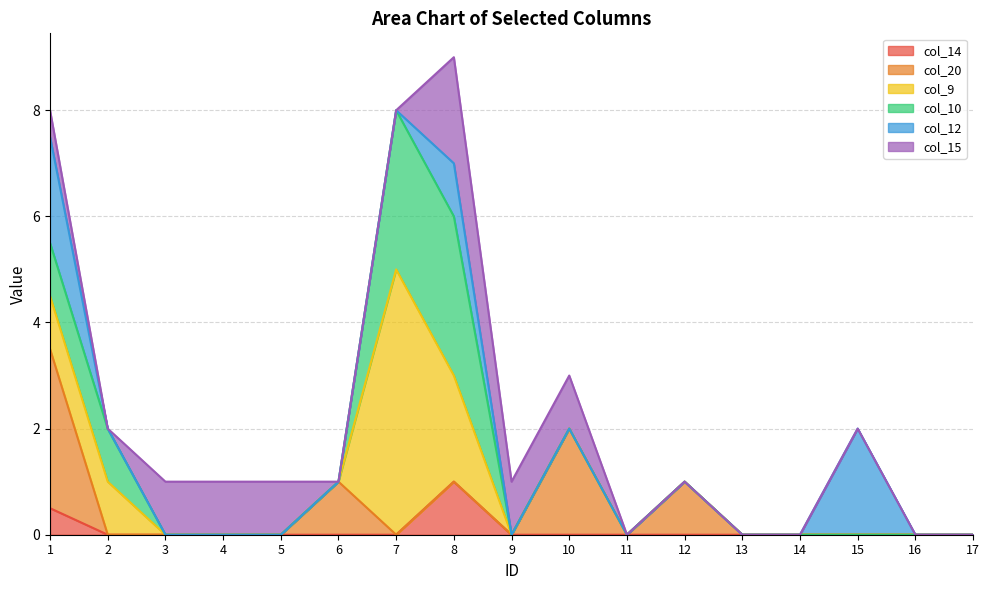

The value of col_20 at 2 is 0.0. True or false?

True